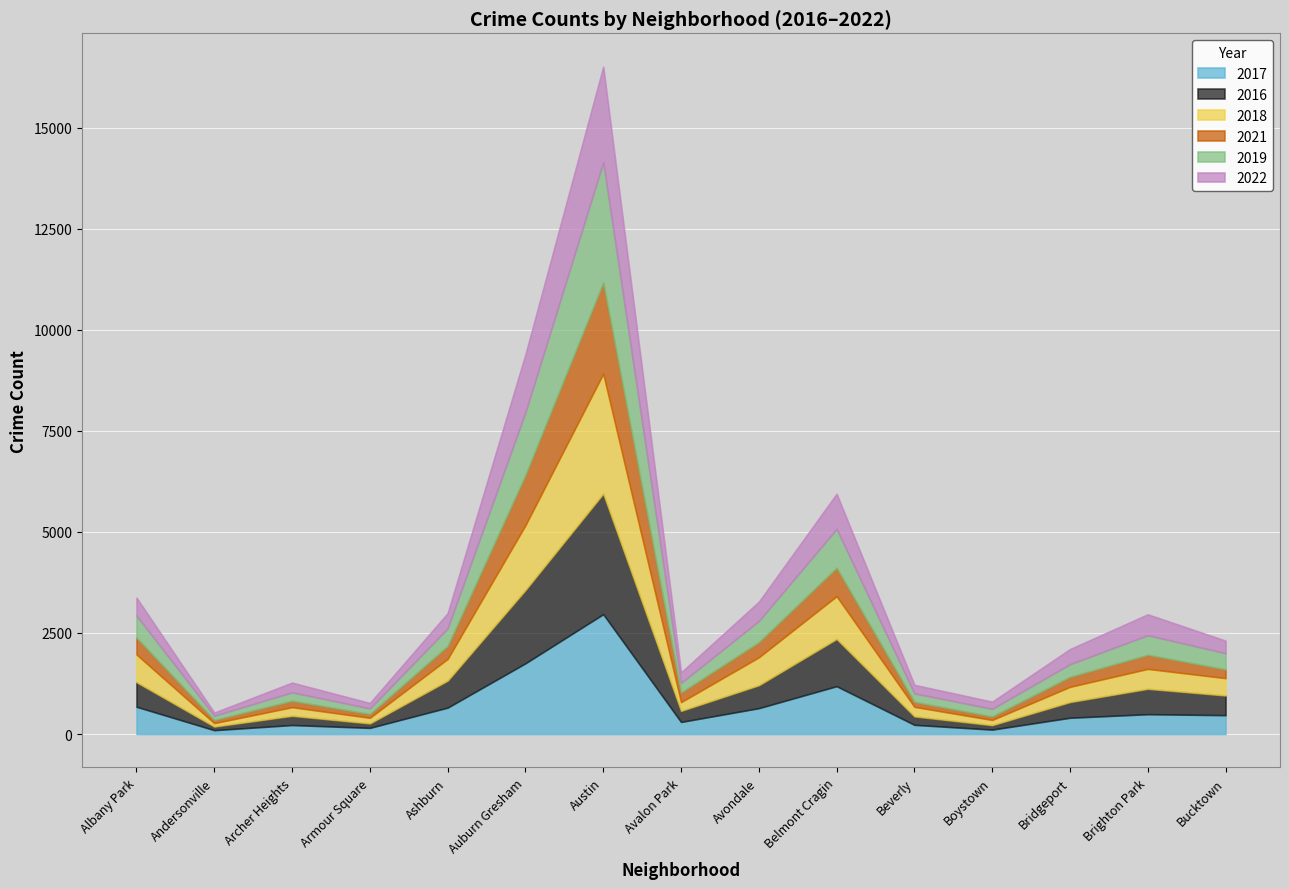

Between which two adjacent categories do 2021 and 2018 first intersect?

Austin and Avalon Park